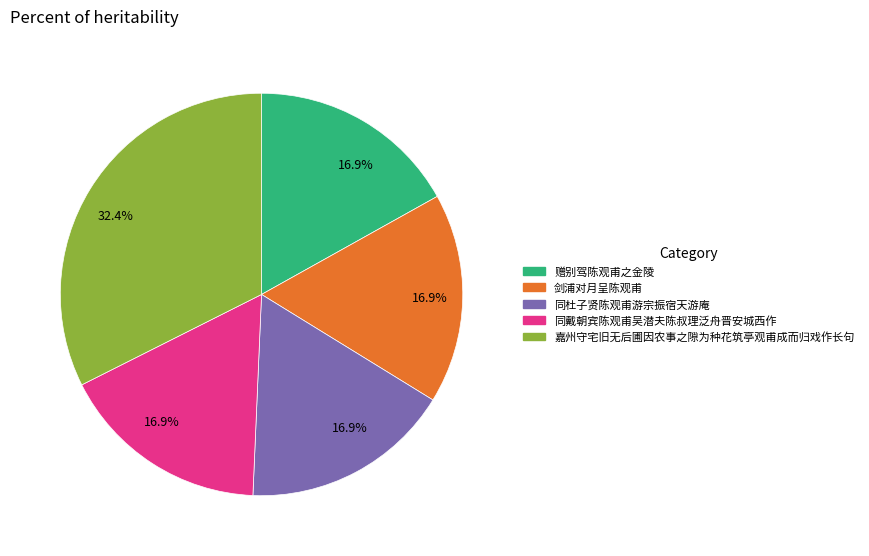

How many segments does this pie chart have?

5